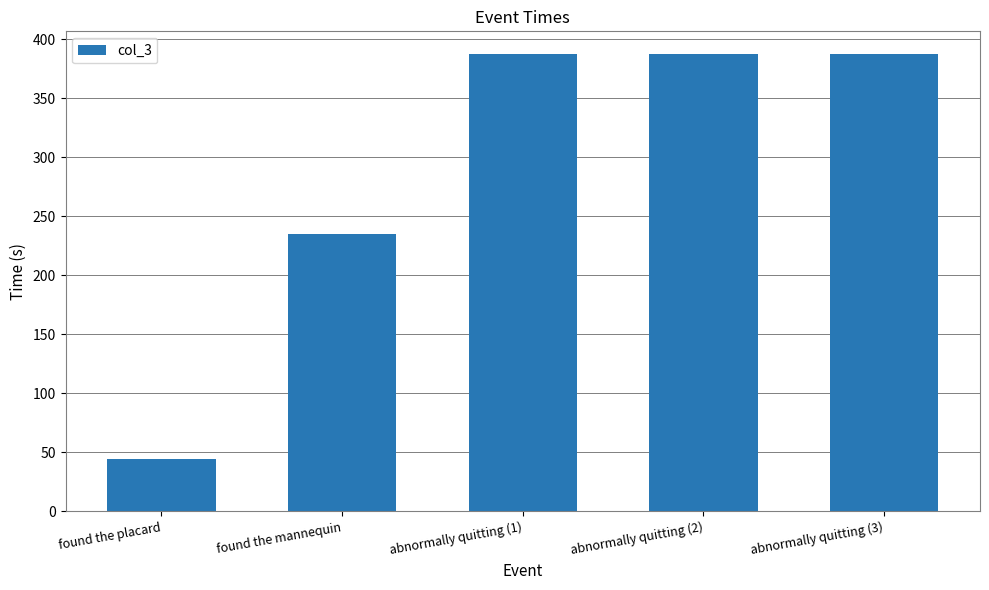

The chart shows a value of 78.6 at found the mannequin. True or false?

False